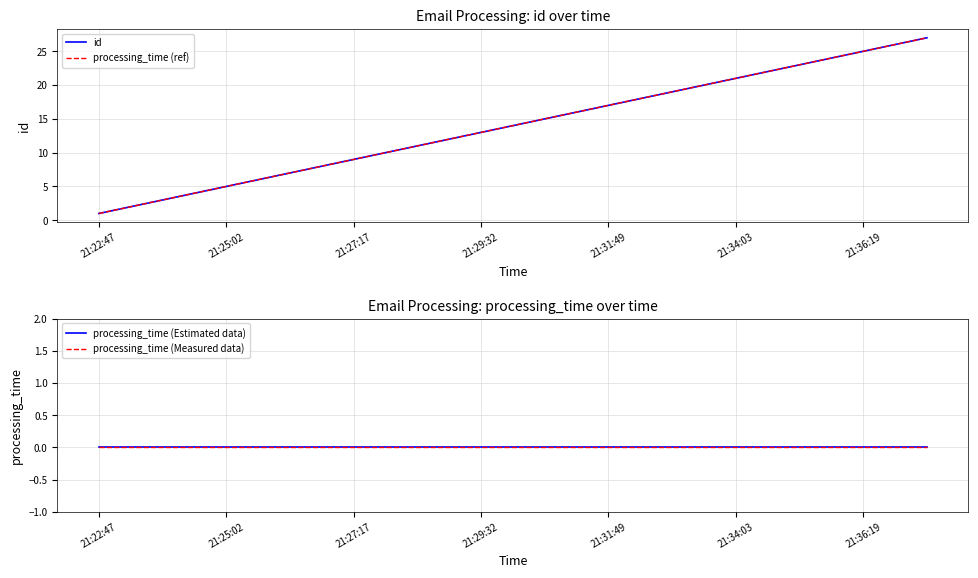

Is the value of id at 9 greater than the value of processing_time (Estimated data) at 21:31:49?

Yes